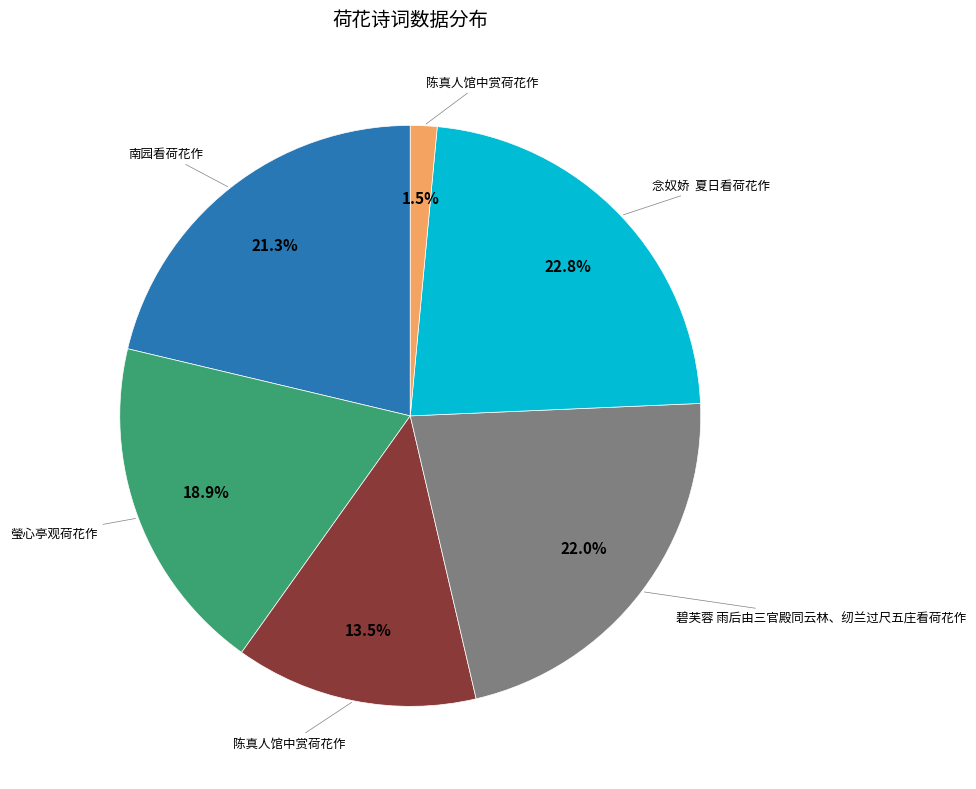

Is there any slice that represents more than half of the pie?

No